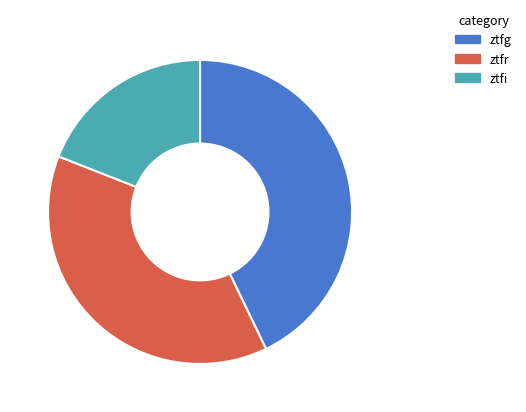

How many slices are in this pie chart?

3